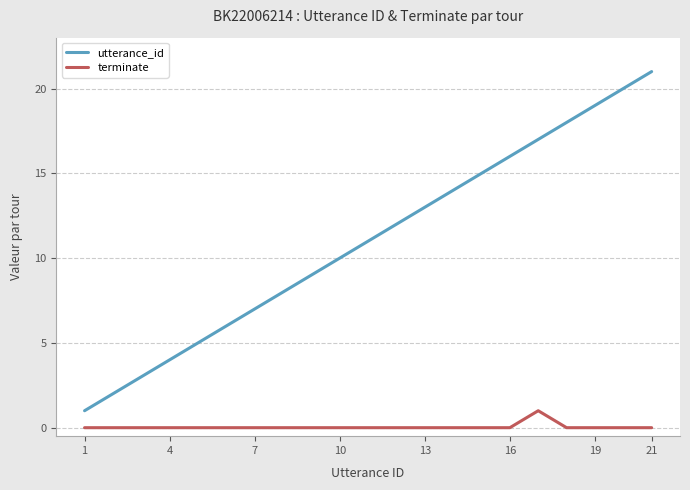

Which series has the largest total across all categories?

utterance_id